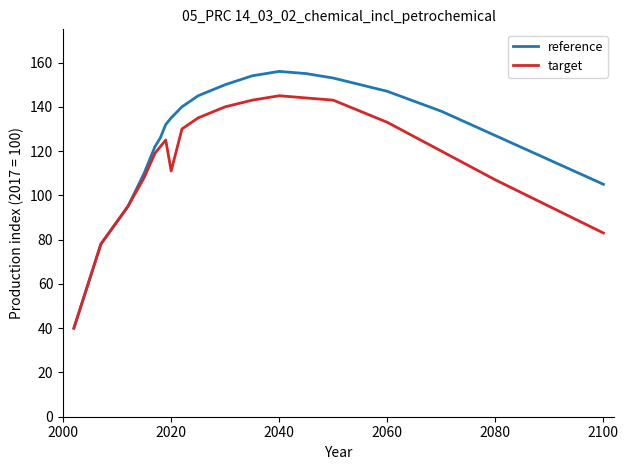

Which series has the largest range (max minus min)?

reference